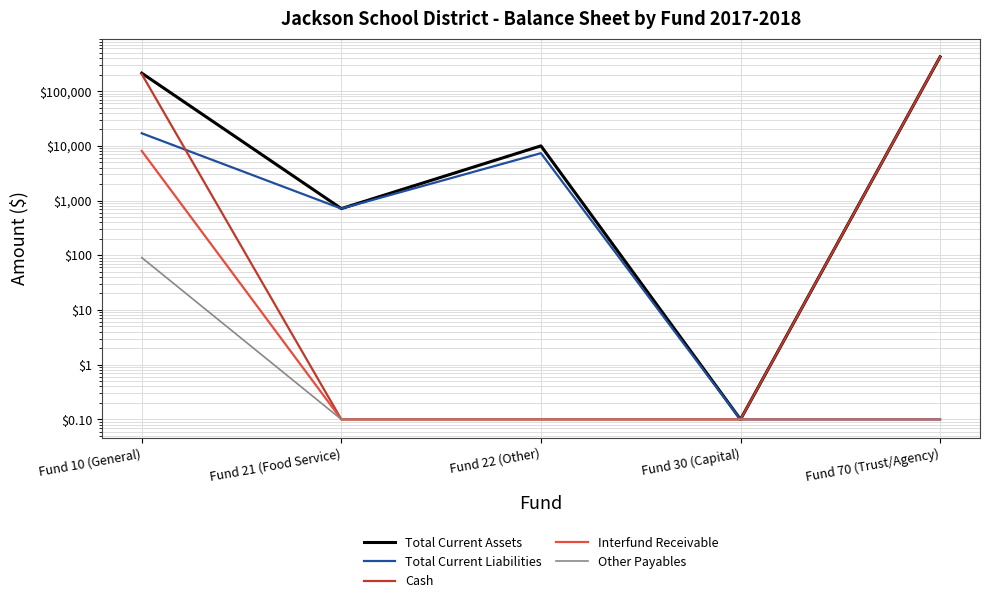

Which series has the largest total across all categories?

Total Current Assets